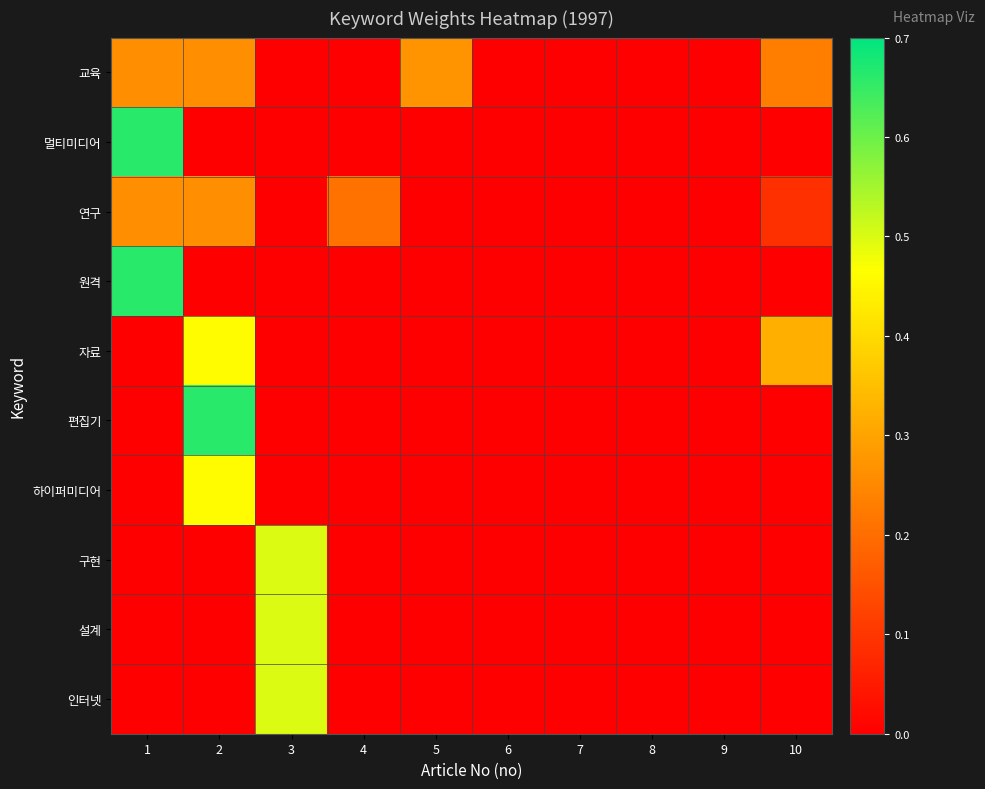

List the series in order of their peak value, lowest first.

연구, 교육, 자료, 하이퍼미디어, 구현, 설계, 인터넷, 멀티미디어, 원격, 편집기